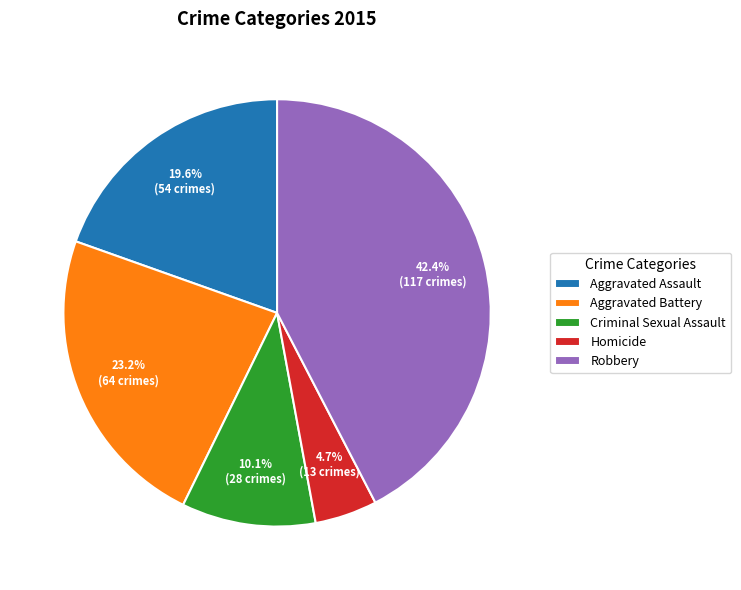

Which slice is the smallest?

Homicide